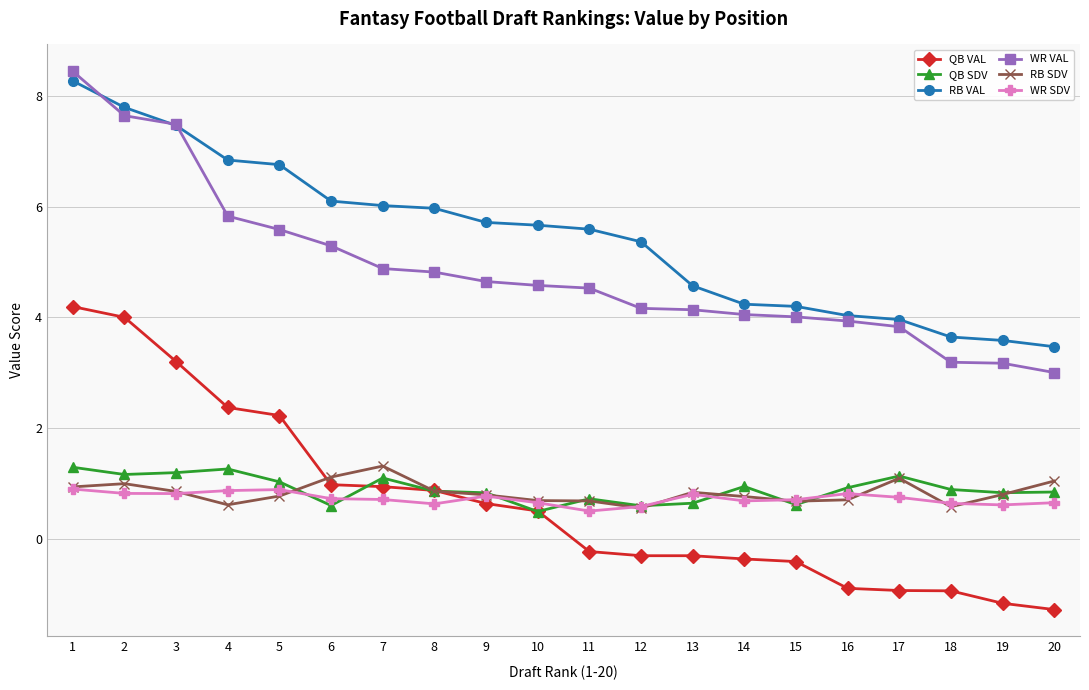

What is the value of the QB SDV point at the 17th from the left?

1.1